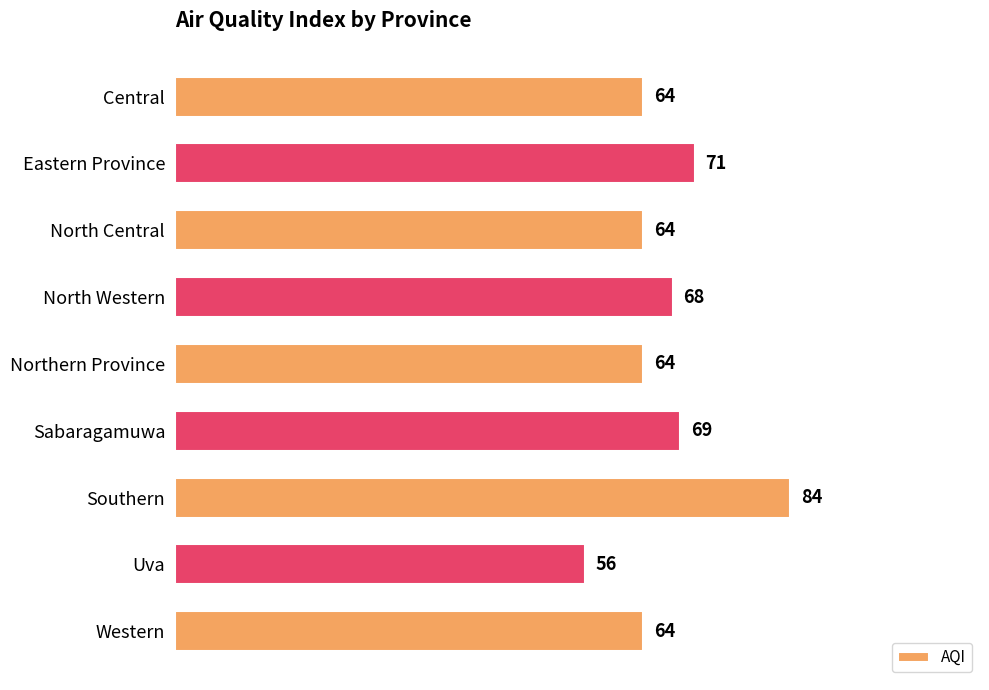

What is the difference between the maximum and second lowest values?

20